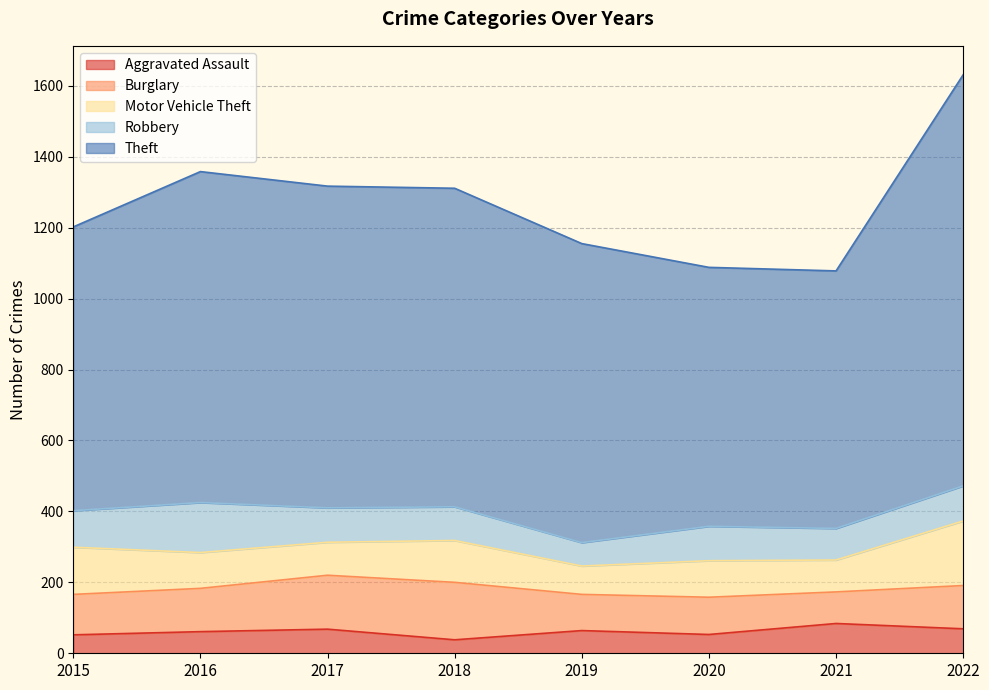

Is it true that Theft equals 366 at 2017?

False